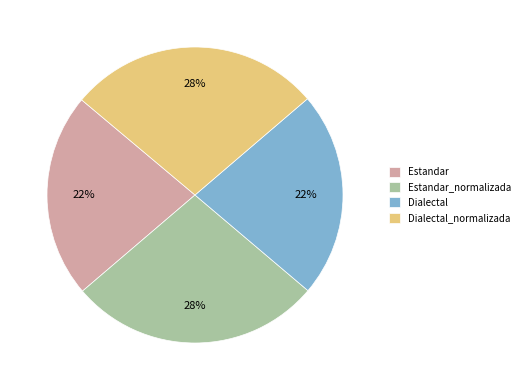

Does Dialectal represent more than half of the total?

No